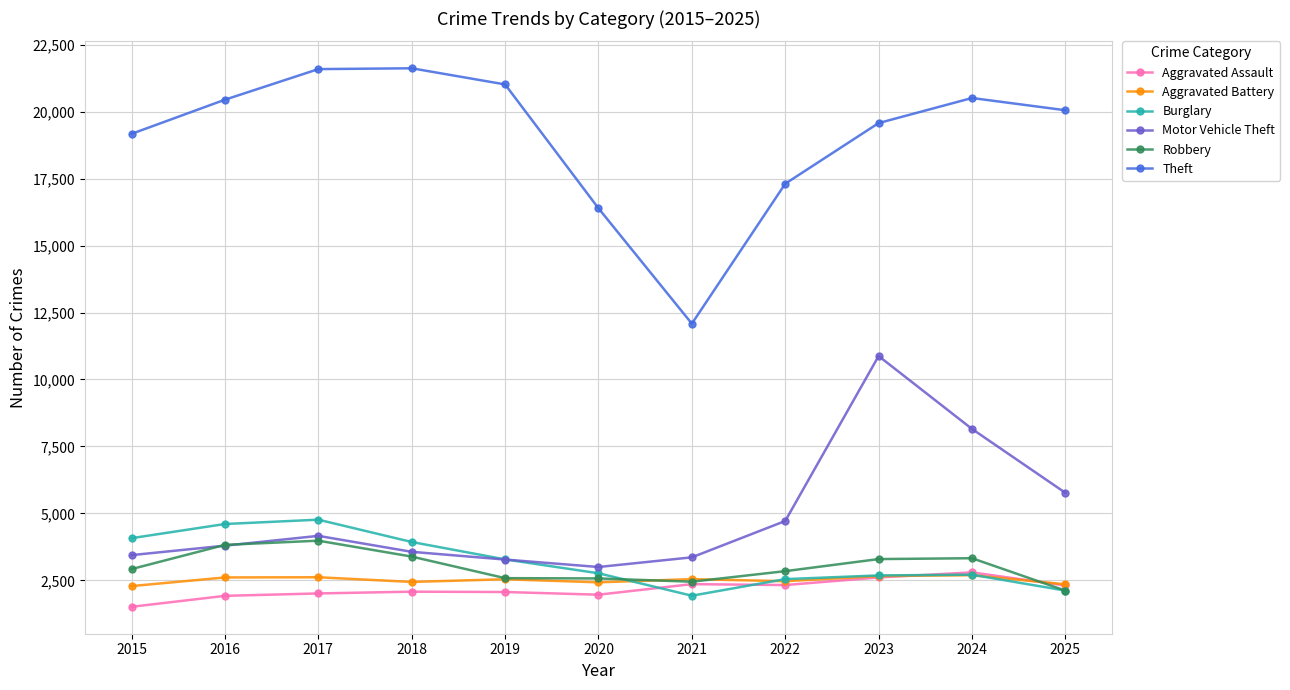

The value of Motor Vehicle Theft at 2016 is 3794. True or false?

True